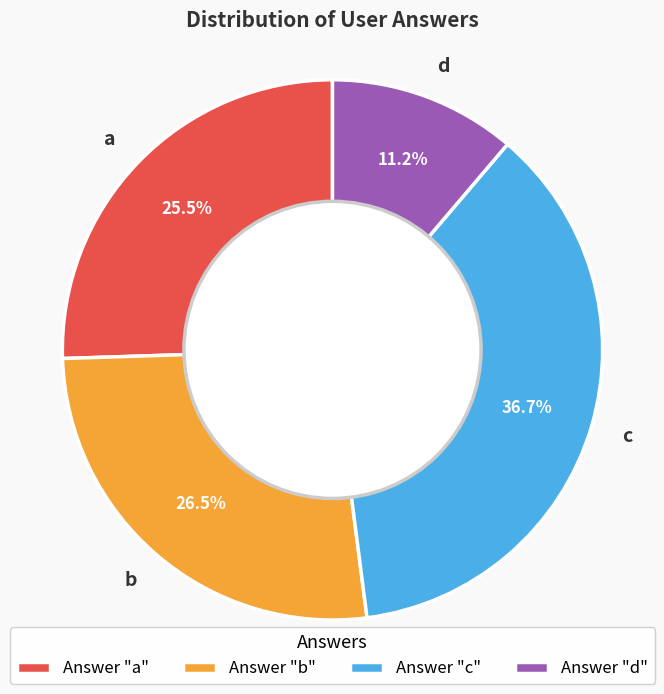

Count the number of slices in the pie.

4